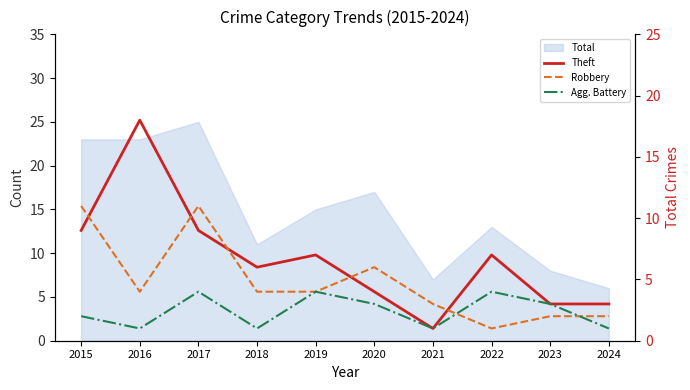

At which label is Theft closest to 9?

2015